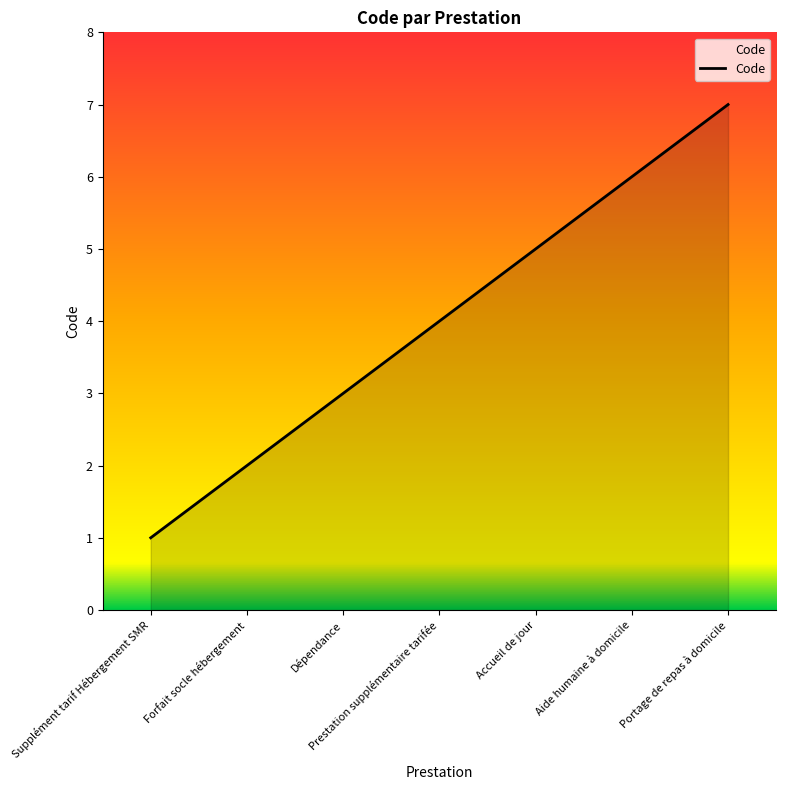

True or false: there are more than 2 points higher than both neighbors.

False